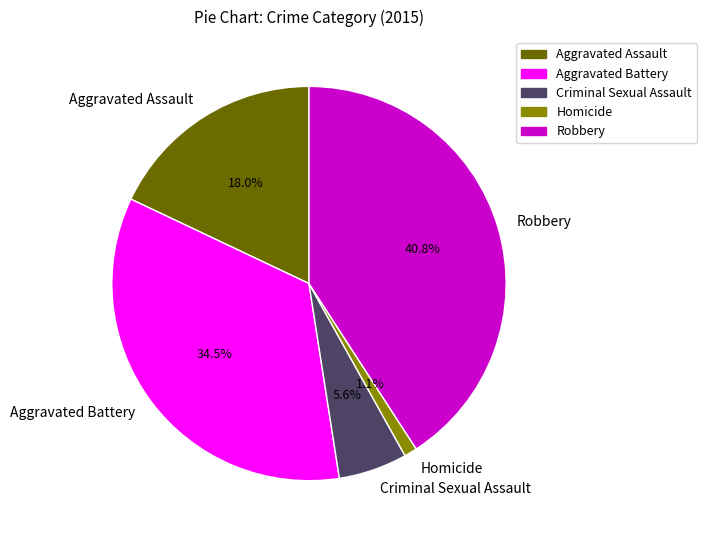

Is it true that Homicide is 1% of the pie?

True